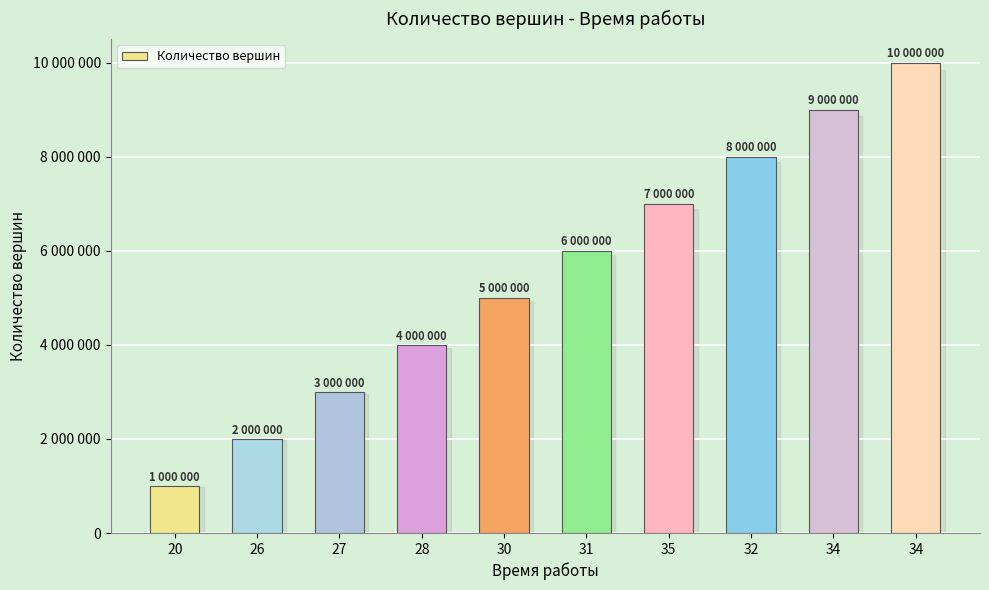

At which label does the data first exceed 6000000?

35